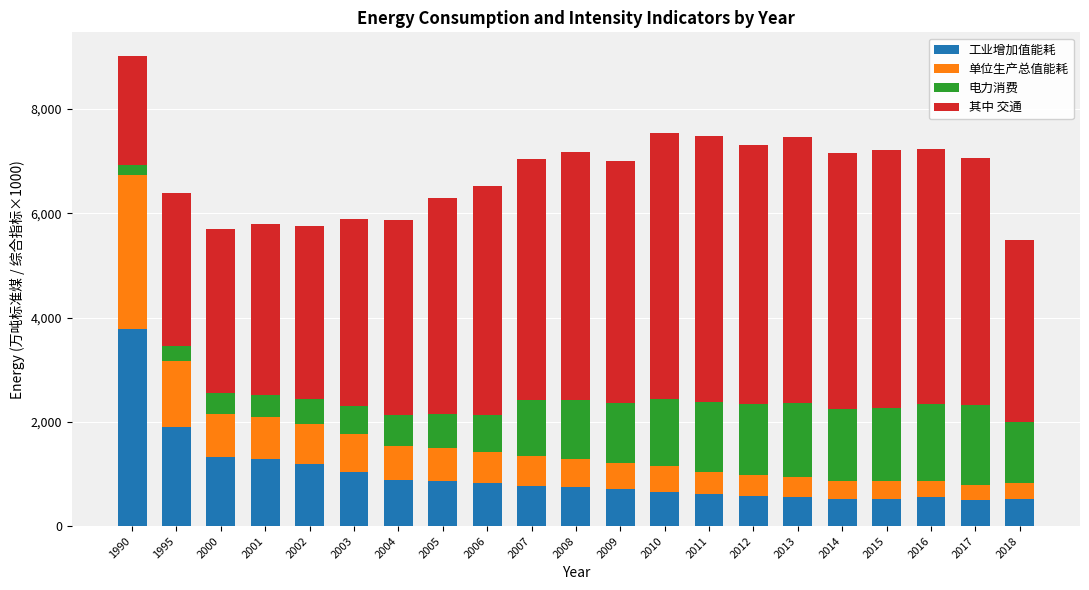

Does the chart contain any negative values?

No